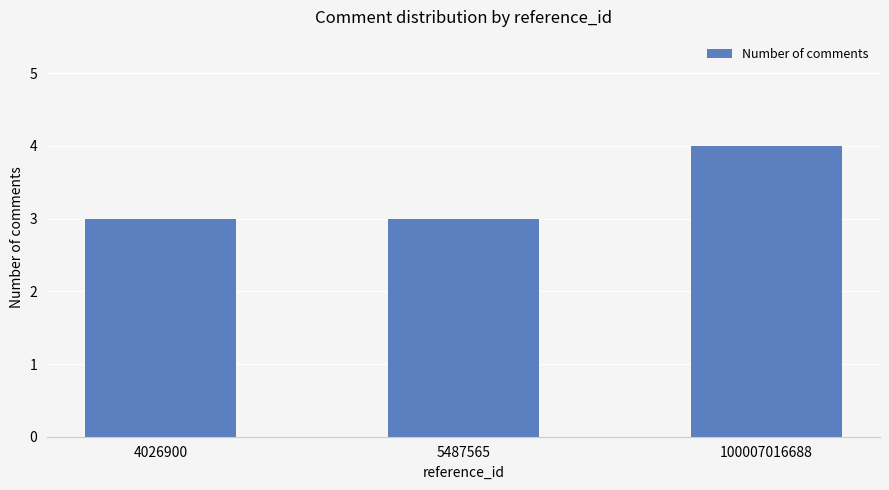

What is the greatest value displayed?

4